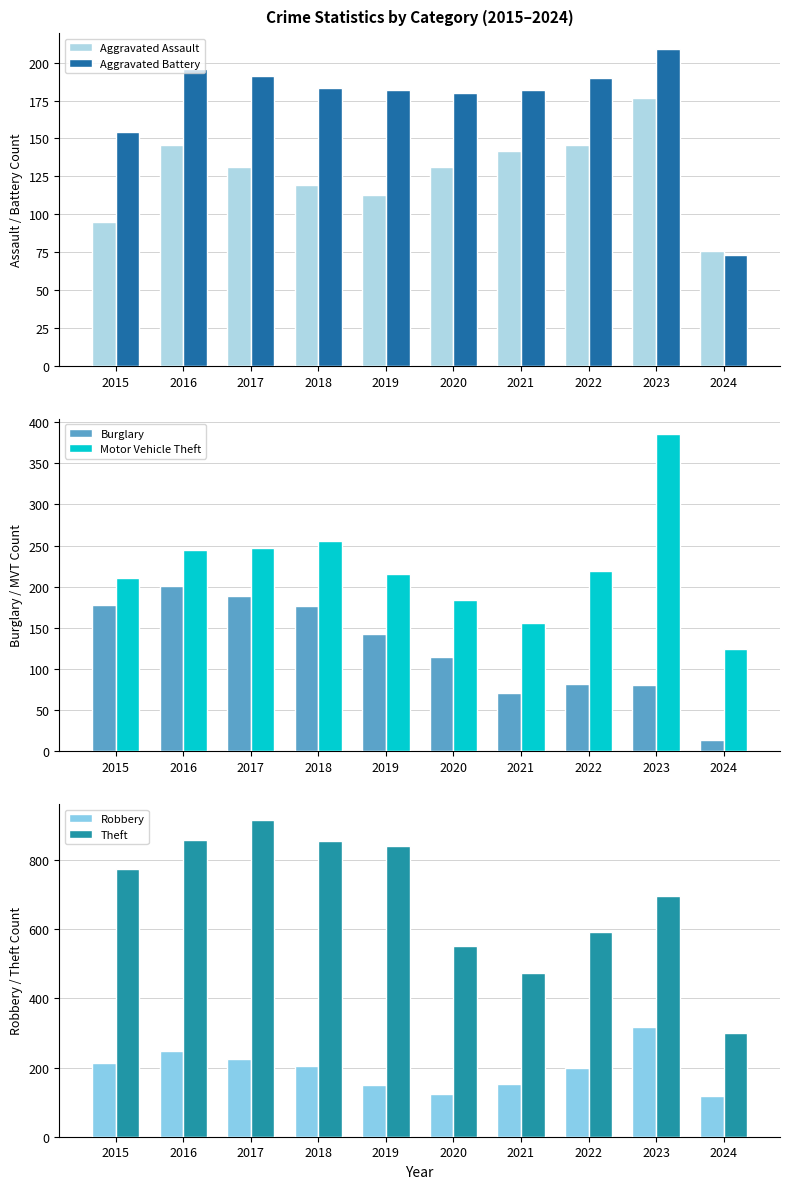

List the labels in order of Robbery value, smallest first.

2024, 2020, 2019, 2021, 2022, 2018, 2015, 2017, 2016, 2023